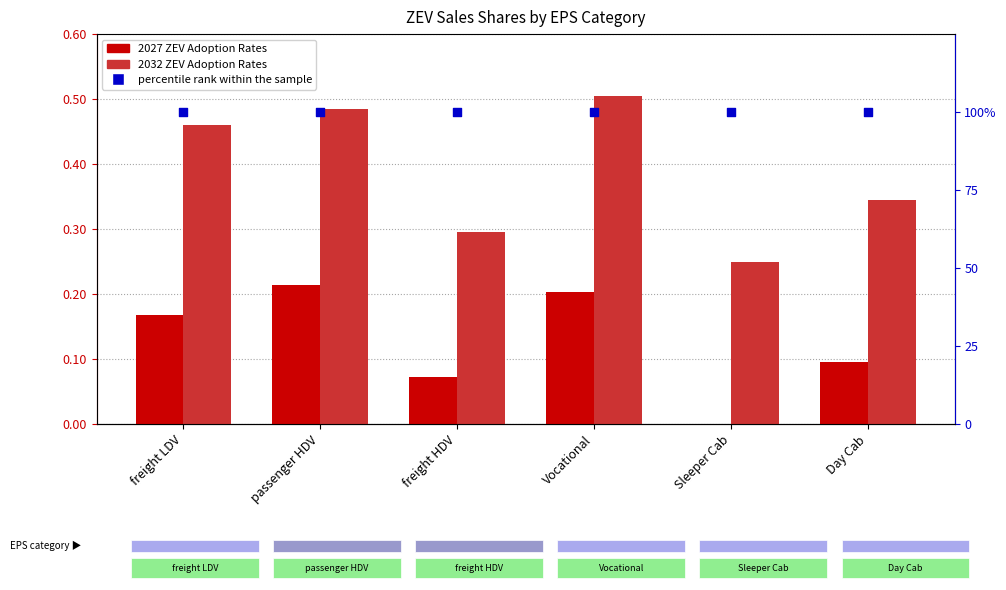

At how many categories does at least one series exceed 85?

6